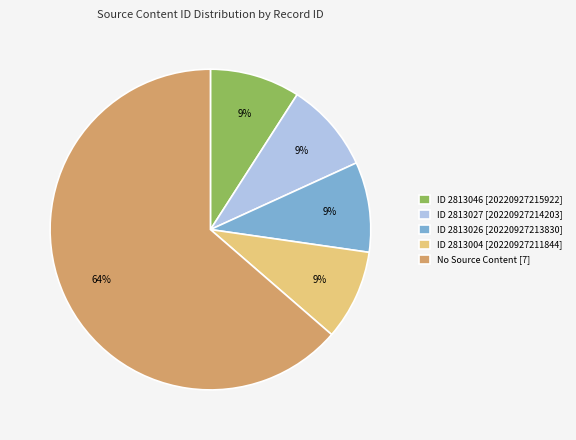

Is the sum of ID 2813046 [20220927215922] and ID 2813004 [20220927211844] greater than half?

No